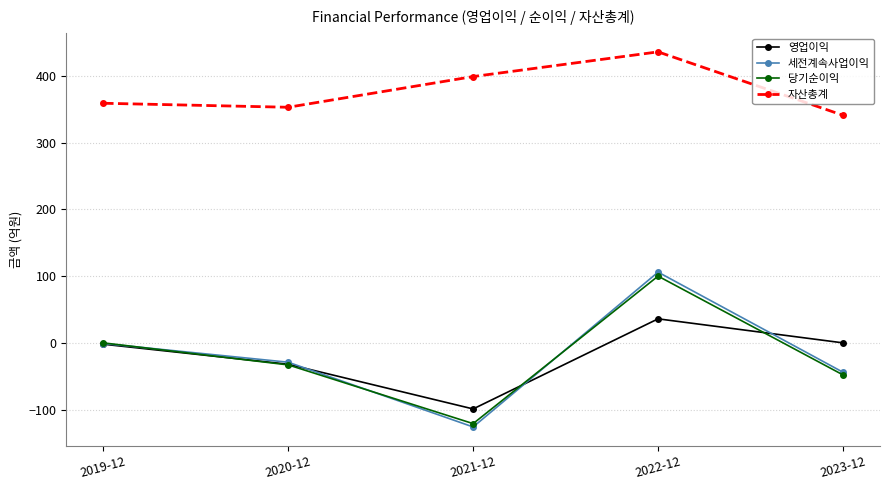

Is it true that 당기순이익 equals 78 at 2019-12?

False